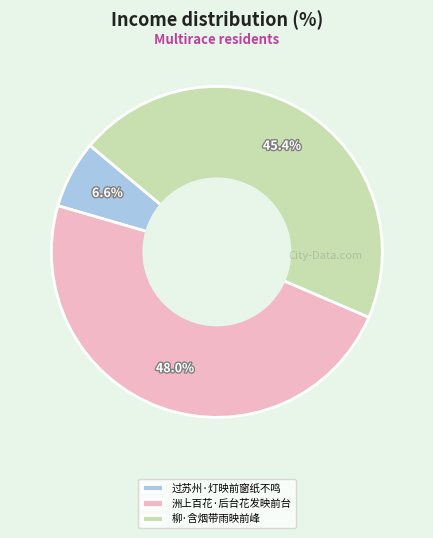

Rank the categories by value from highest to lowest.

洲上百花·后台花发映前台, 柳·含烟带雨映前峰, 过苏州·灯映前窗纸不鸣